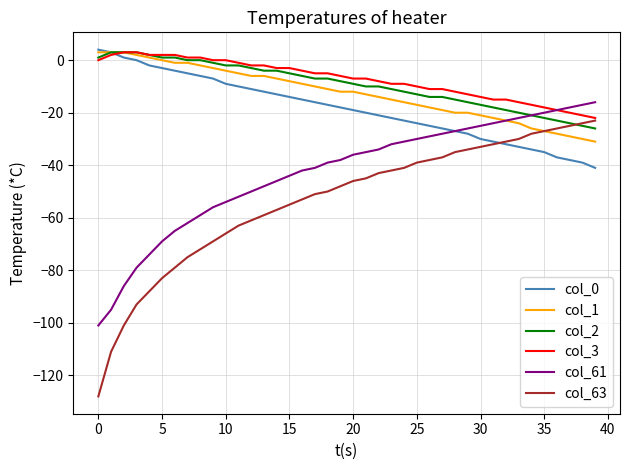

Which series has the widest spread of values?

col_63